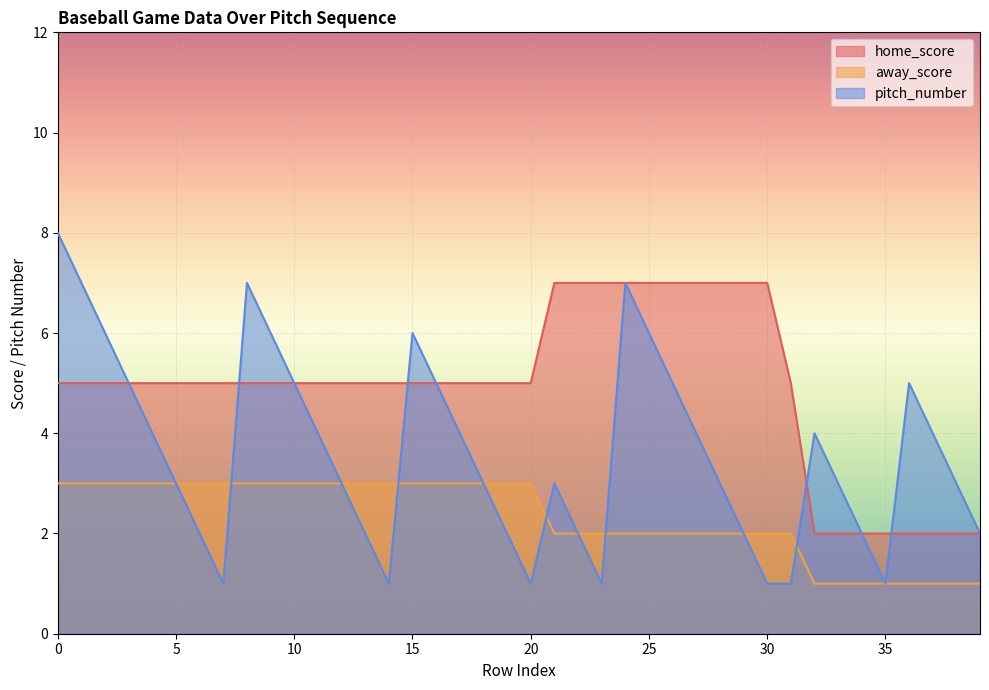

At 14, list the series in order from smallest to largest.

pitch_number, away_score, home_score